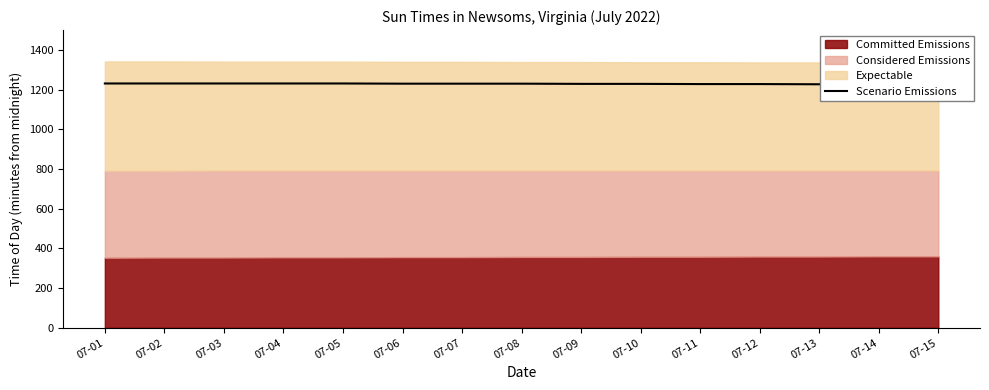

What is the change in value from 07-04 to 07-12?

-3